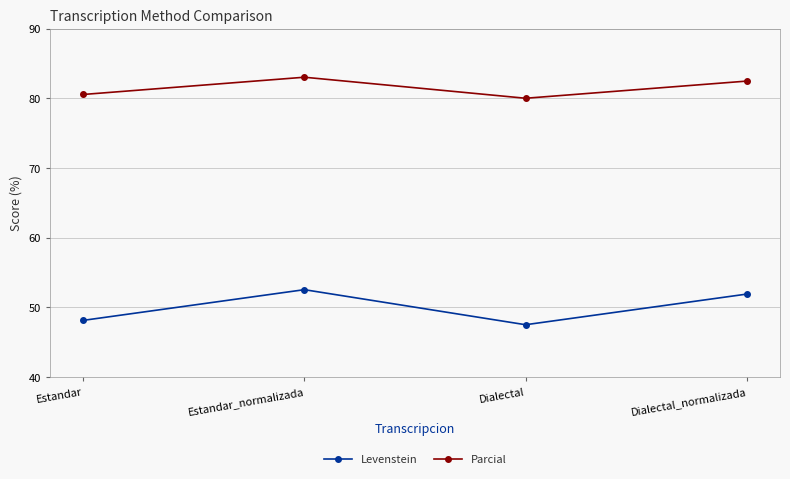

True or false: Levenstein and Parcial intersect in this chart.

False